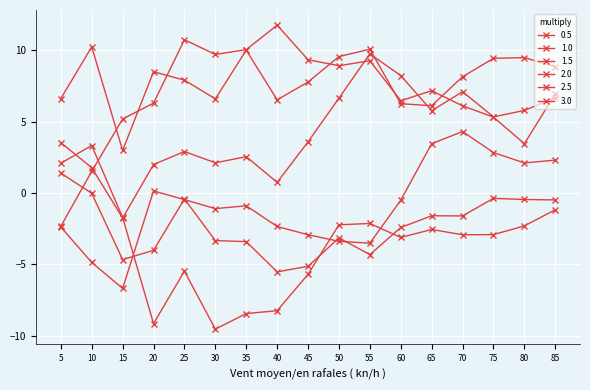

How many data points in 0.5 are above 8?

9